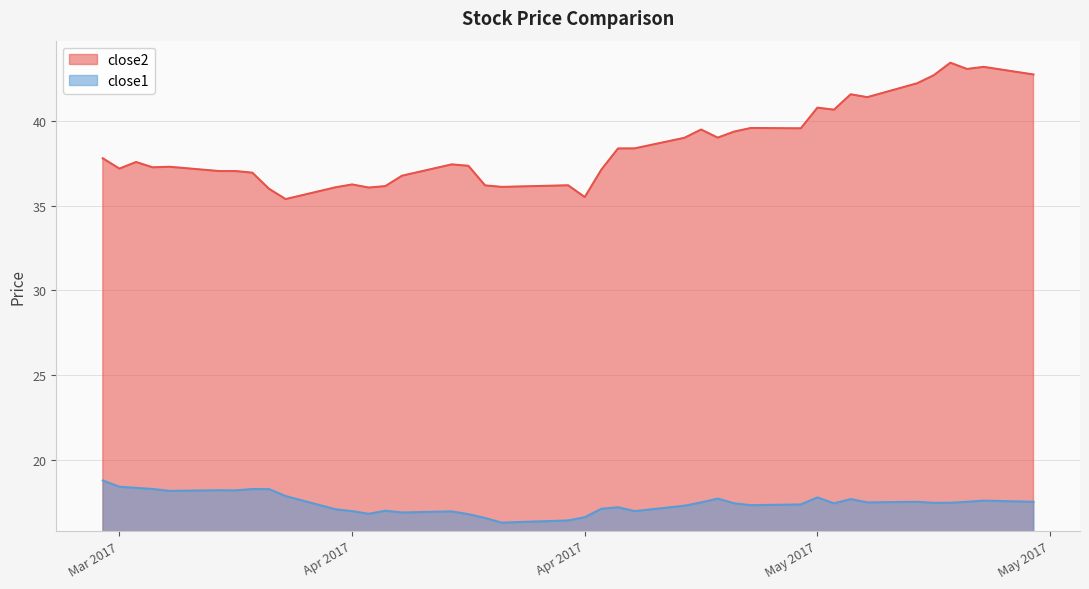

At which category is the sum across all series the highest?

2017-05-10